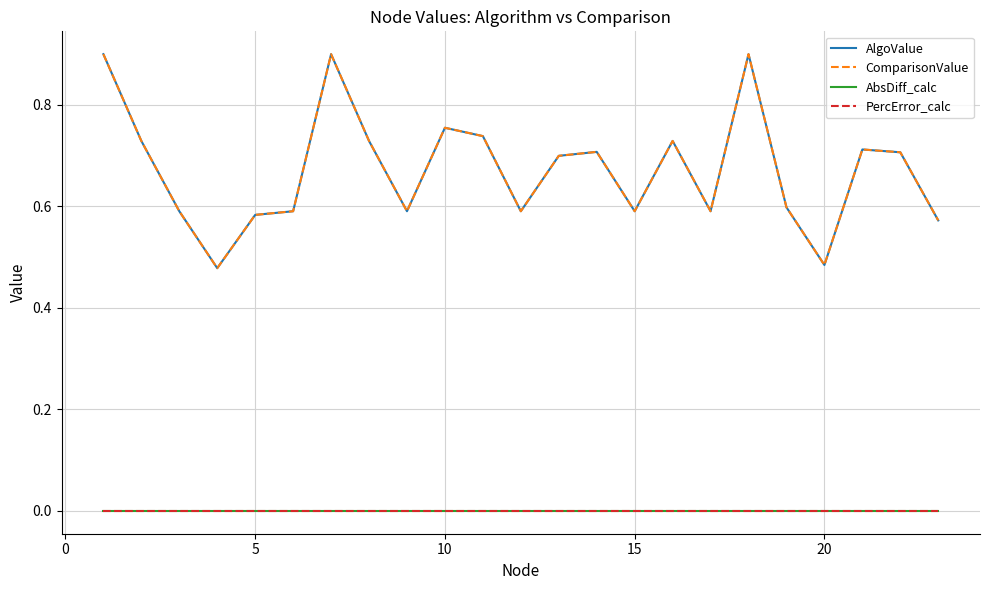

Does the chart display data point markers on the line(s)?

No